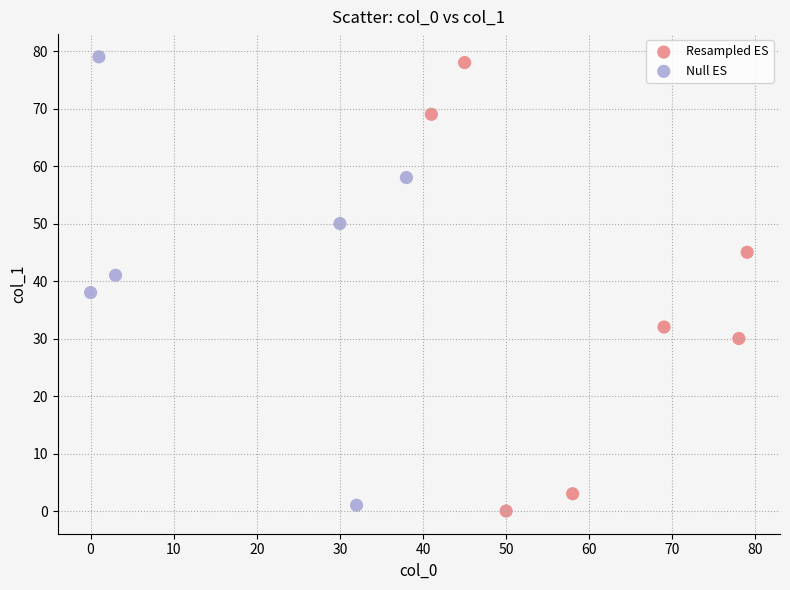

What are all the series names shown in the legend?

Resampled ES, Null ES